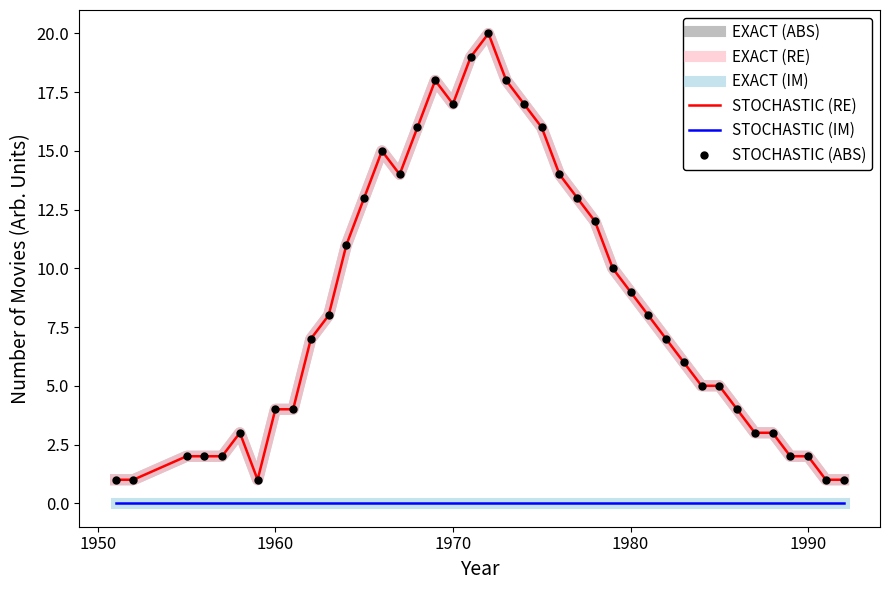

What is the maximum value shown in the chart?

20